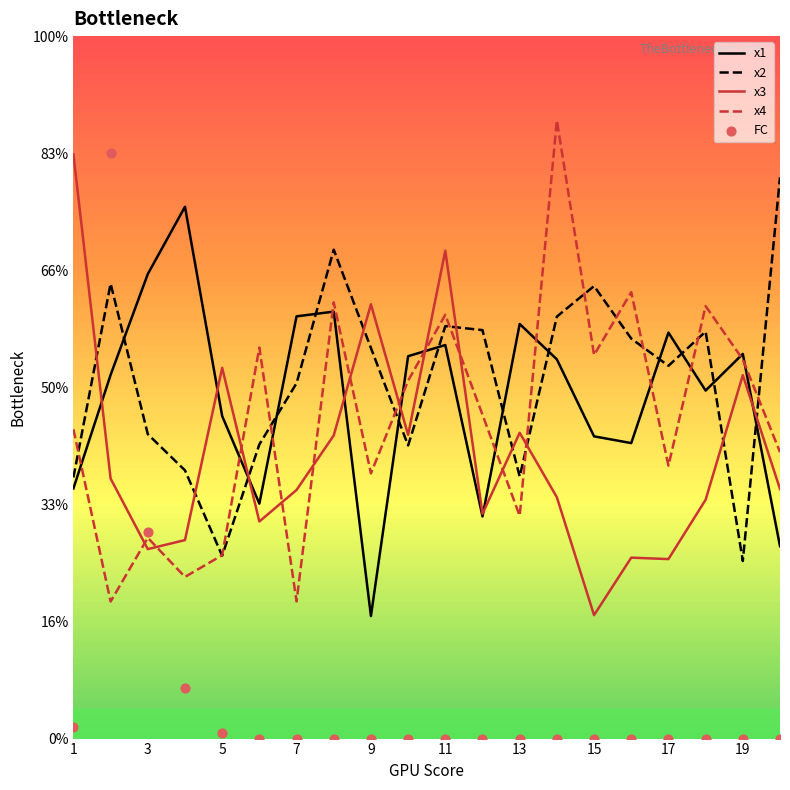

At how many categories does at least one series exceed 4?

20